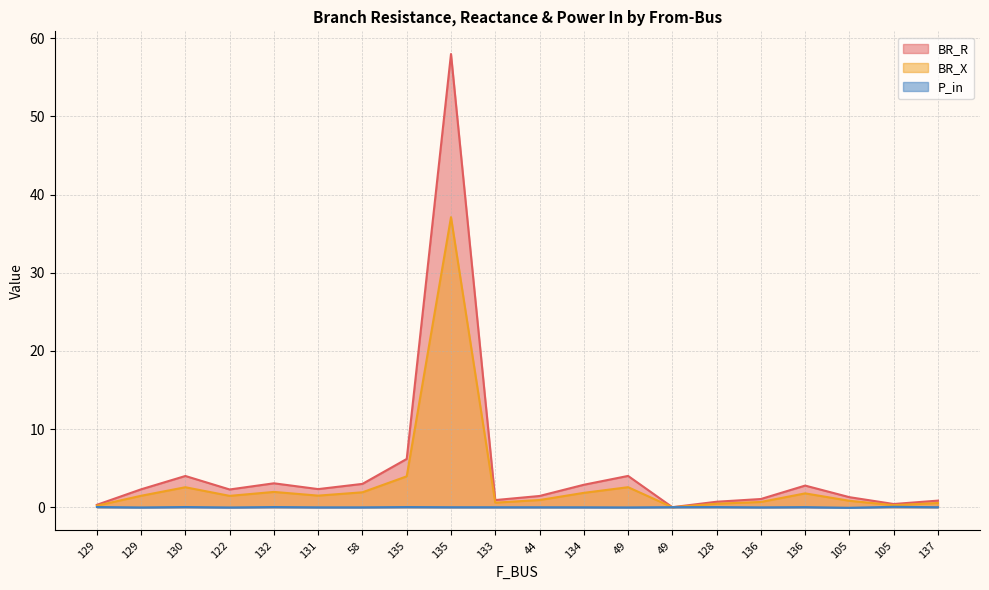

Is it true that BR_R equals 2.4 at 129?

False